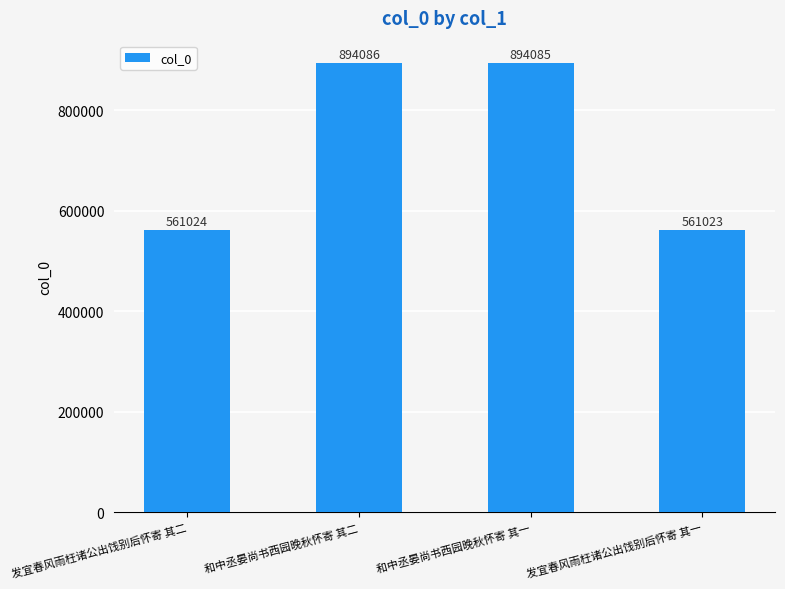

Read the value at 发宜春风雨枉诸公出饯别后怀寄 其一, to the nearest 100.

561000